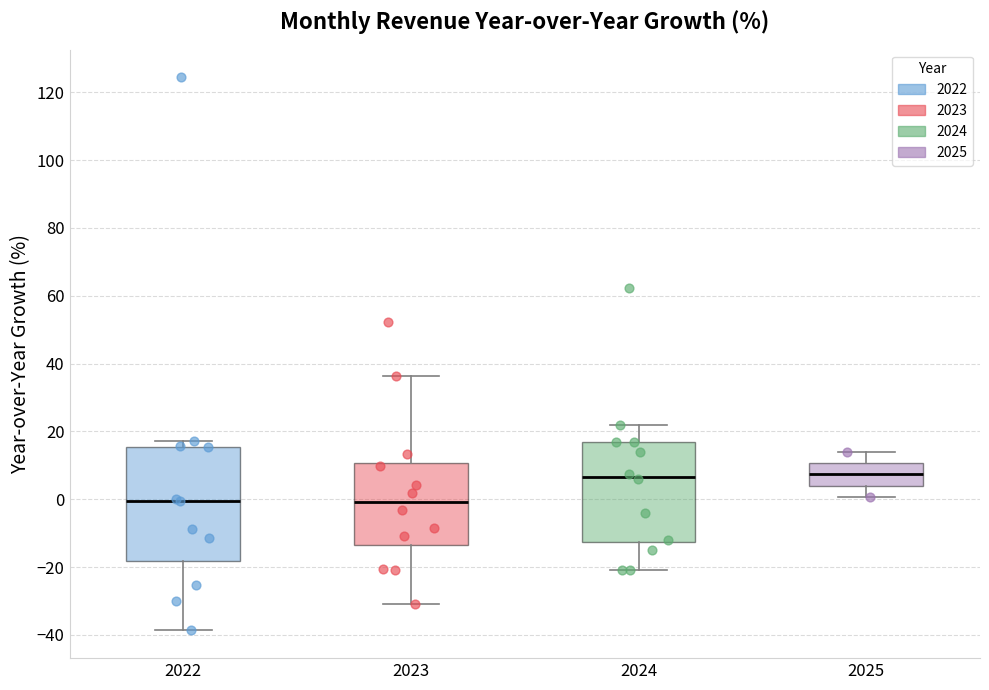

Reading left to right, transcribe this box plot: for each box, give where its median line is, the range the box spans, and where its two whiskers end, as read against the y-axis. The values are not printed on the chart, so give them approximately, as read against the axis.

2022: median 0, box -18 to 16, whiskers -38 to 18
2023: median 0, box -14 to 10, whiskers -30 to 36
2024: median 6, box -12 to 16, whiskers -20 to 22
2025: median 8, box 4 to 10, whiskers 0 to 14